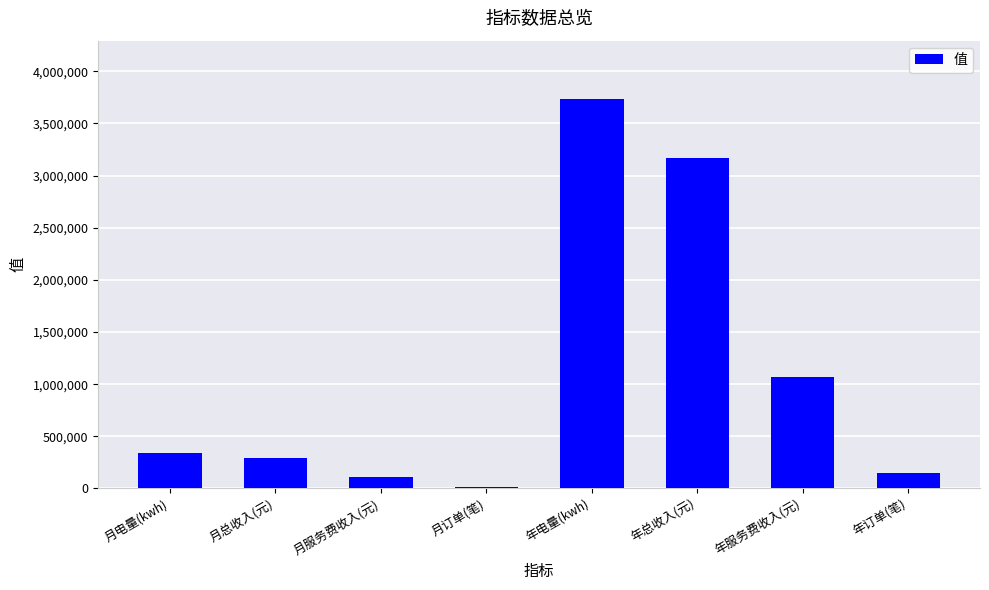

At which label is the value closest to 1873716?

年服务费收入(元)